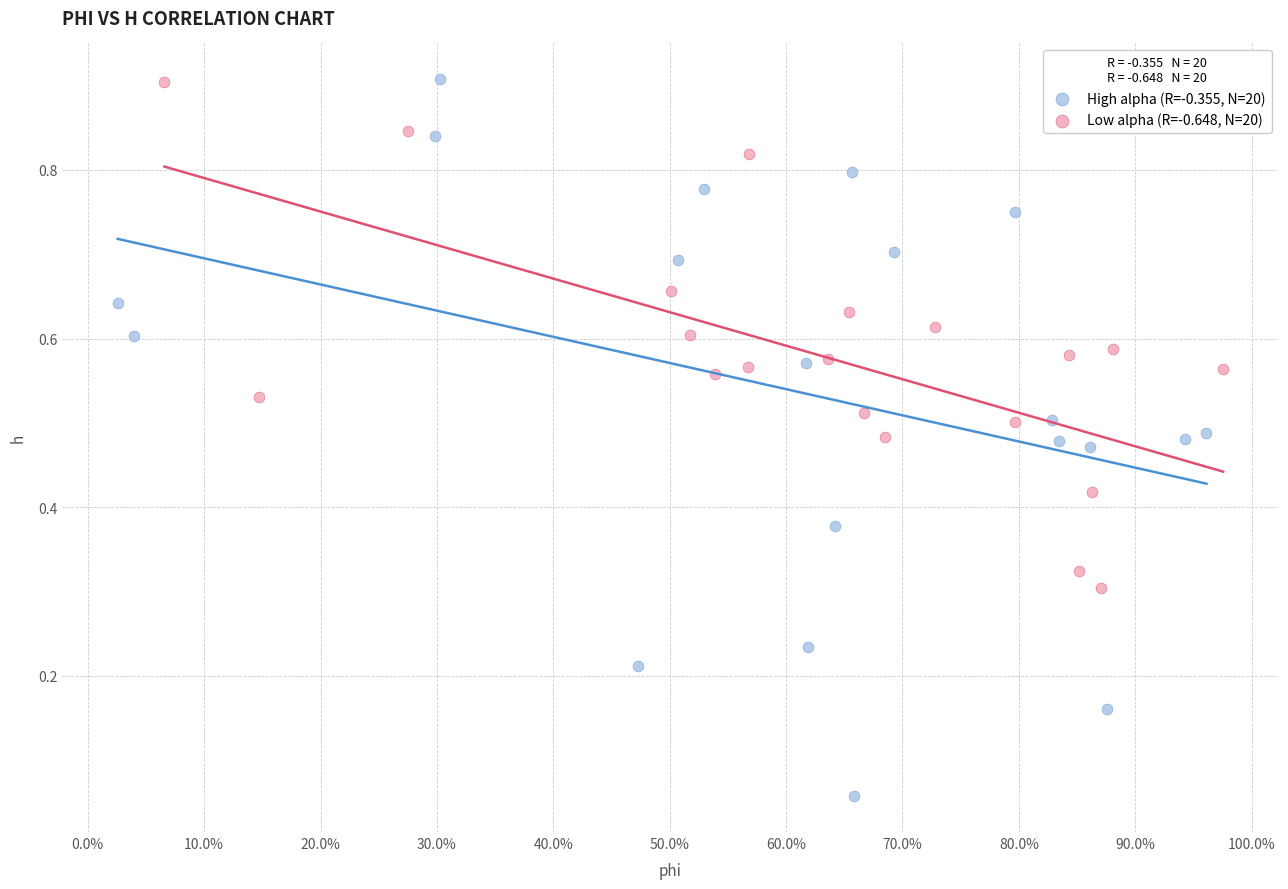

Which series contains the lowest Y value?

High alpha (R=-0.355, N=20)